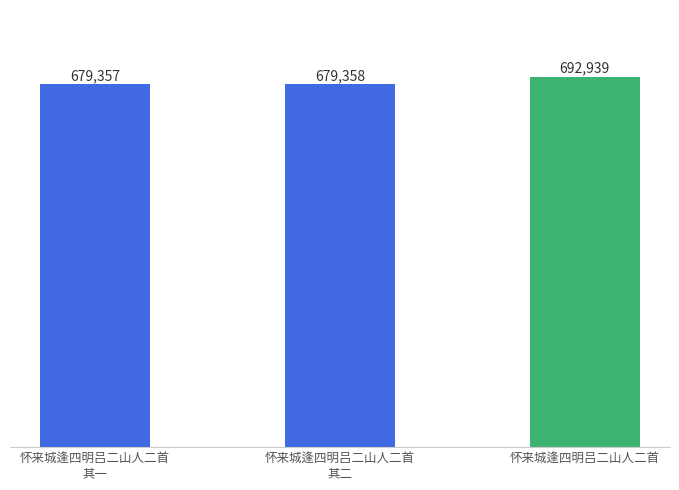

How many data points are less than 679358?

1